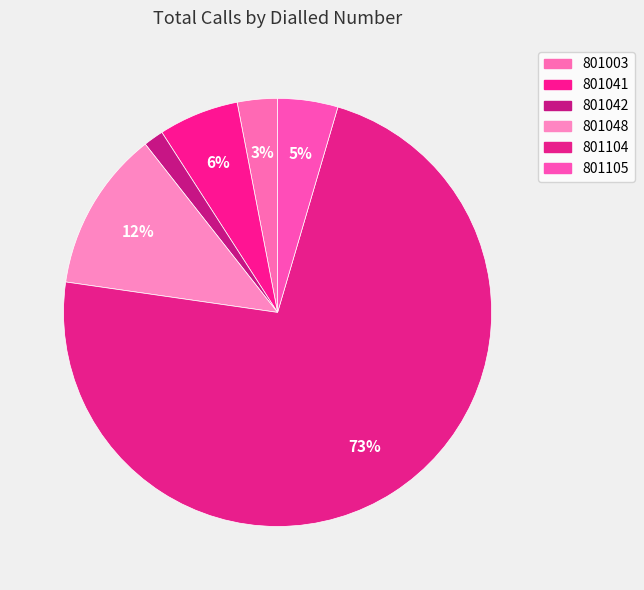

Which slice represents more than half of the pie?

801104